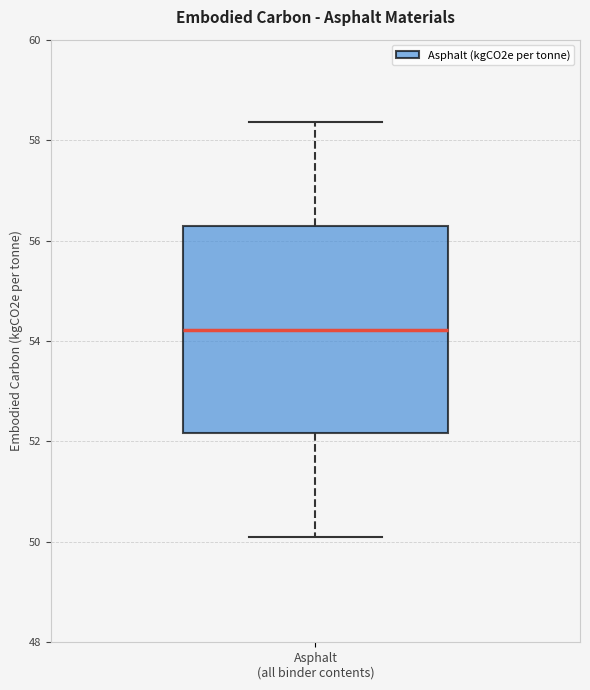

Where does the median line of the box for Asphalt (all binder contents) sit on the y-axis? The values are not printed on the chart, so give them approximately, as read against the axis.

54.2